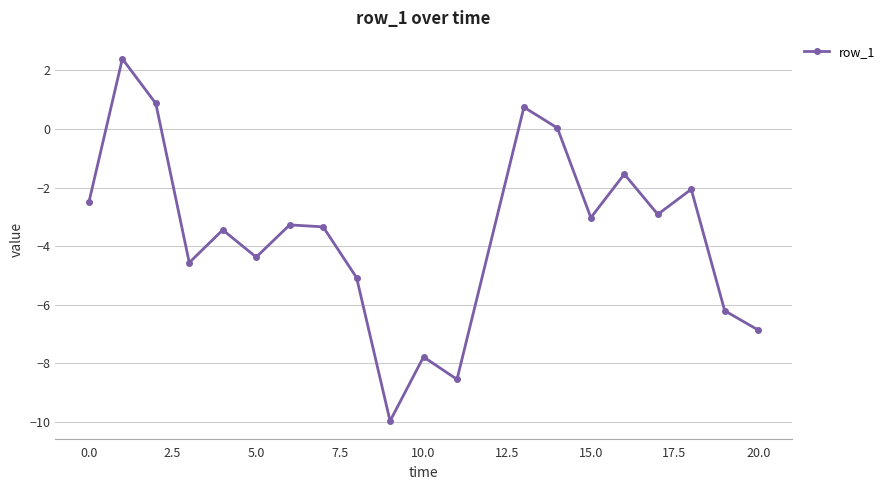

What is the value of the 5th point from the left?

-3.4